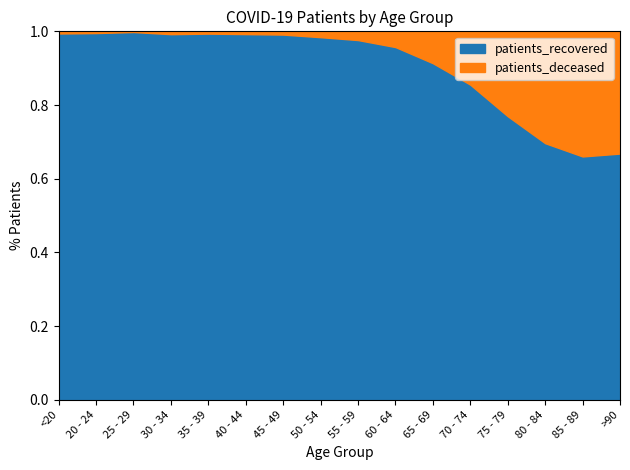

The value of patients_recovered at 60 - 64 is 1969. True or false?

False